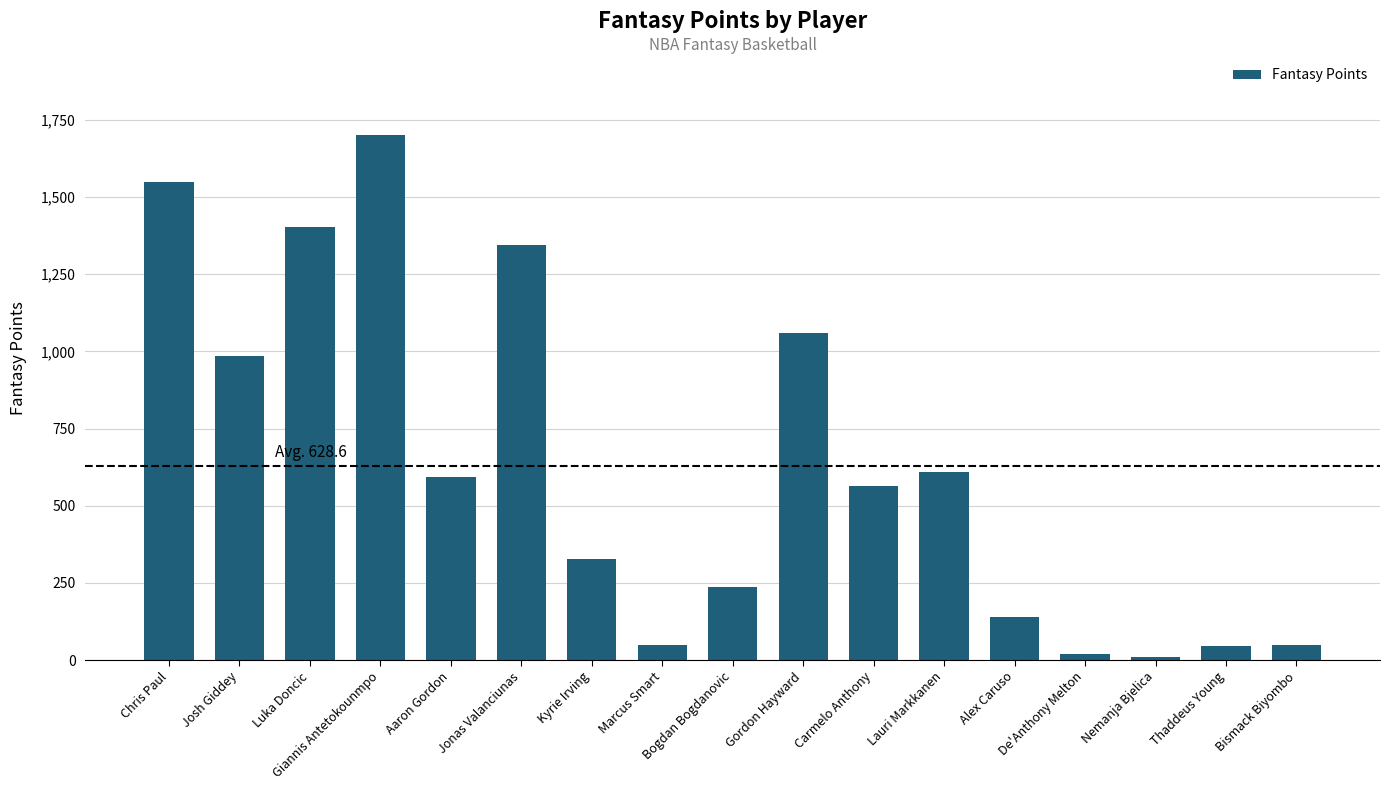

What is the average value?

628.6